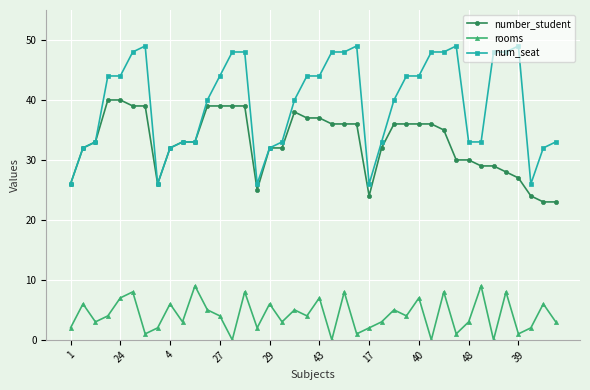

Which series has the largest total across all categories?

num_seat